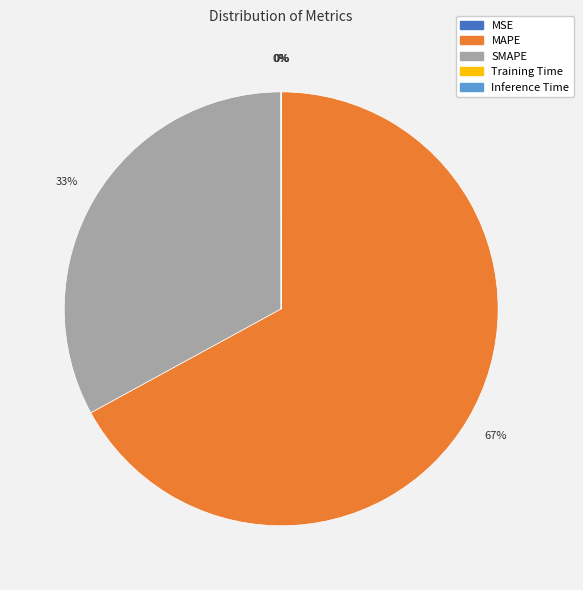

Is it true that MAPE is 59% of the pie?

False